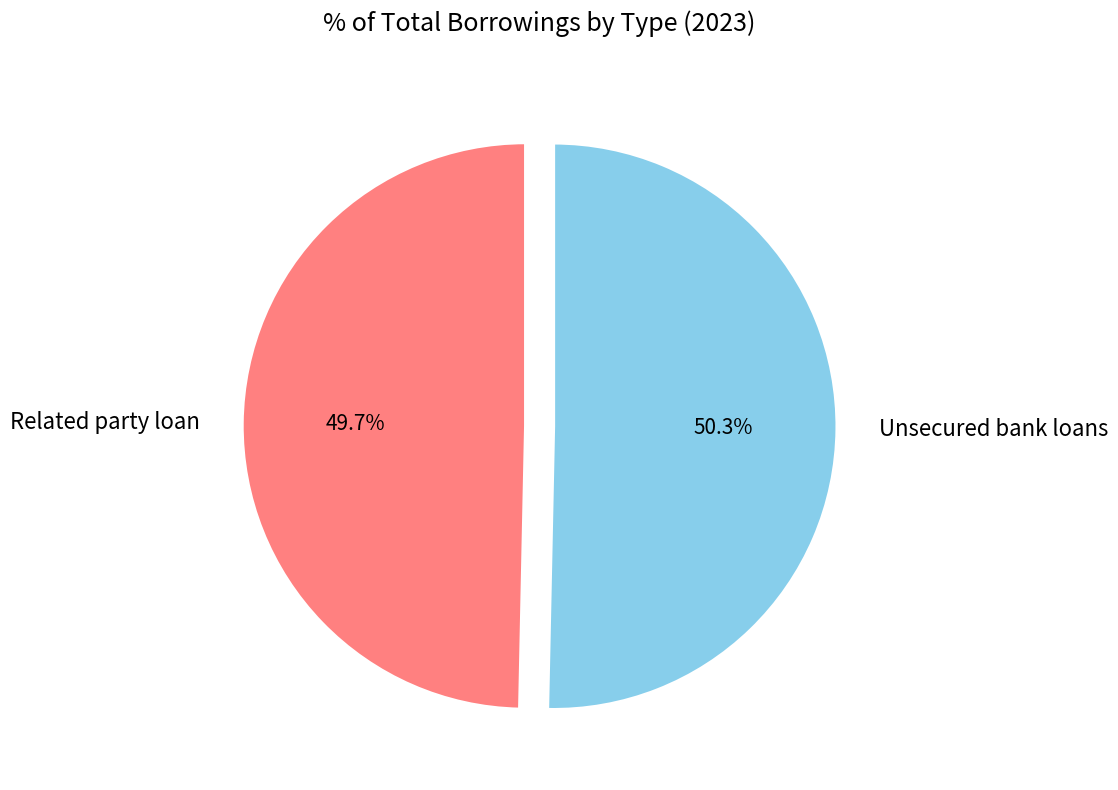

To the nearest percent, what is the average slice percentage?

50%